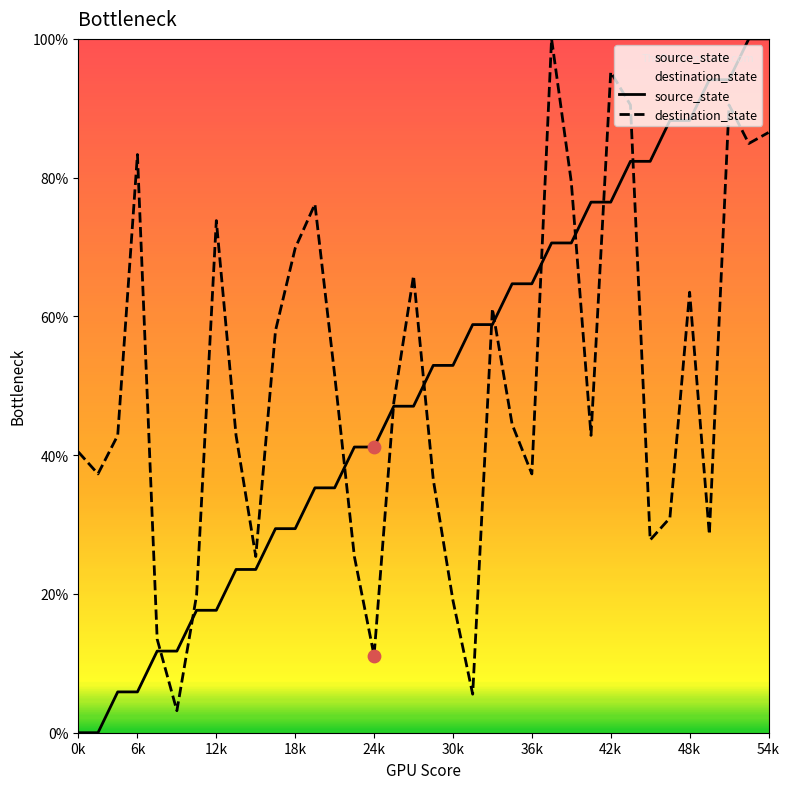

What is the total value across all series at 48k?

151.7